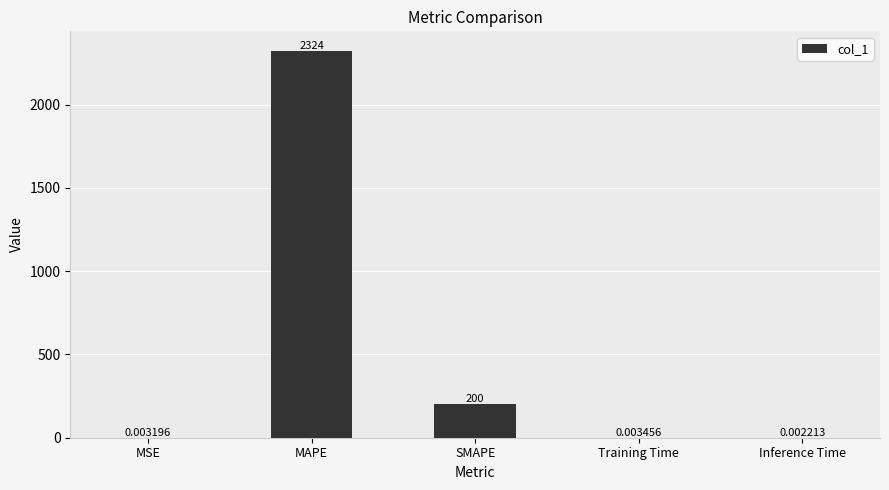

What is the sum of all values?

2523.7